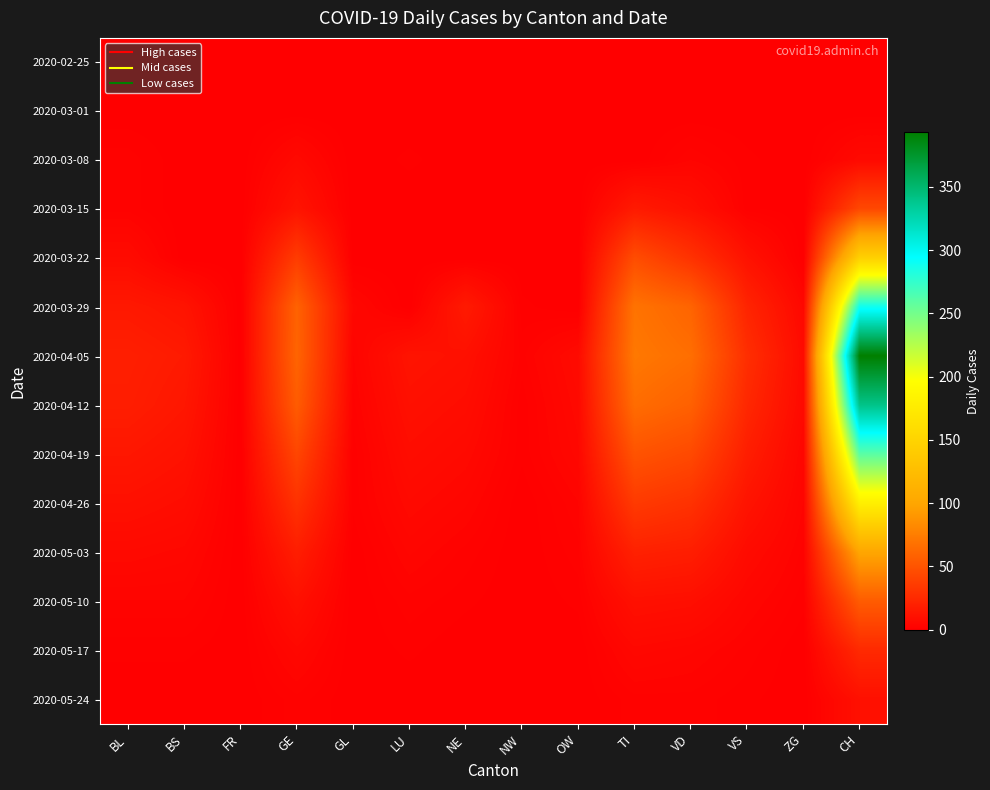

Reading left to right, list all the values displayed in this chart.

2020-02-25: BL=0	BS=0	FR=0	GE=0	GL=0	LU=0	NE=0	NW=0	OW=0	TI=0	VD=0	VS=0	ZG=0	CH=0
2020-03-01: BL=0	BS=0	FR=0	GE=0	GL=0	LU=0	NE=0	NW=0	OW=0	TI=0	VD=0	VS=0	ZG=0	CH=0
2020-03-08: BL=2	BS=0	FR=0	GE=6	GL=0	LU=1	NE=0	NW=0	OW=0	TI=0	VD=3	VS=1	ZG=0	CH=6
2020-03-15: BL=2	BS=0	FR=0	GE=12	GL=0	LU=0	NE=0	NW=0	OW=0	TI=16	VD=10	VS=1	ZG=0	CH=43
2020-03-22: BL=7	BS=0	FR=0	GE=36	GL=0	LU=0	NE=0	NW=0	OW=0	TI=46	VD=30	VS=11	ZG=0	CH=146
2020-03-29: BL=15	BS=12	FR=0	GE=59	GL=5	LU=0	NE=16	NW=1	OW=0	TI=69	VD=60	VS=22	ZG=5	CH=289
2020-04-05: BL=19	BS=16	FR=0	GE=60	GL=3	LU=12	NE=10	NW=2	OW=7	TI=72	VD=66	VS=28	ZG=7	CH=393
2020-04-12: BL=18	BS=14	FR=0	GE=55	GL=2	LU=10	NE=8	NW=1	OW=6	TI=65	VD=58	VS=24	ZG=6	CH=340
2020-04-19: BL=14	BS=11	FR=0	GE=42	GL=1	LU=8	NE=6	NW=1	OW=5	TI=50	VD=44	VS=18	ZG=4	CH=260
2020-04-26: BL=10	BS=8	FR=0	GE=30	GL=1	LU=6	NE=4	NW=0	OW=3	TI=35	VD=30	VS=12	ZG=3	CH=180
2020-05-03: BL=6	BS=5	FR=0	GE=18	GL=0	LU=4	NE=2	NW=0	OW=2	TI=20	VD=18	VS=7	ZG=2	CH=100
2020-05-10: BL=3	BS=3	FR=0	GE=10	GL=0	LU=2	NE=1	NW=0	OW=1	TI=10	VD=9	VS=4	ZG=1	CH=55
2020-05-17: BL=1	BS=1	FR=0	GE=5	GL=0	LU=1	NE=0	NW=0	OW=0	TI=5	VD=4	VS=2	ZG=0	CH=25
2020-05-24: BL=0	BS=0	FR=0	GE=2	GL=0	LU=0	NE=0	NW=0	OW=0	TI=2	VD=2	VS=1	ZG=0	CH=10